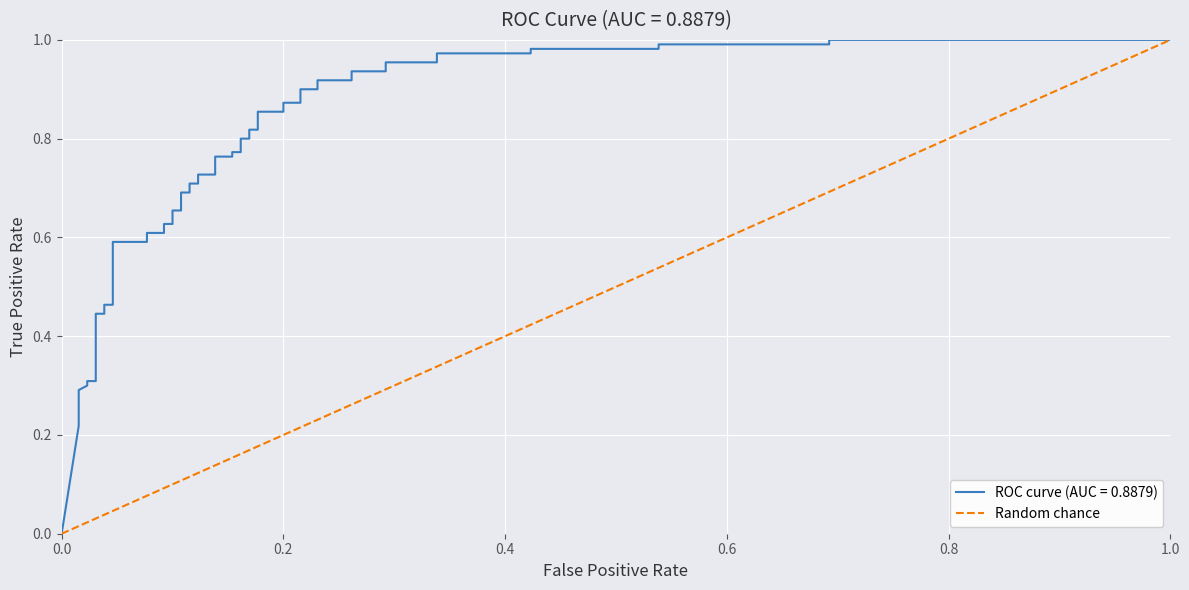

What is the difference between the maximum and minimum values?

1